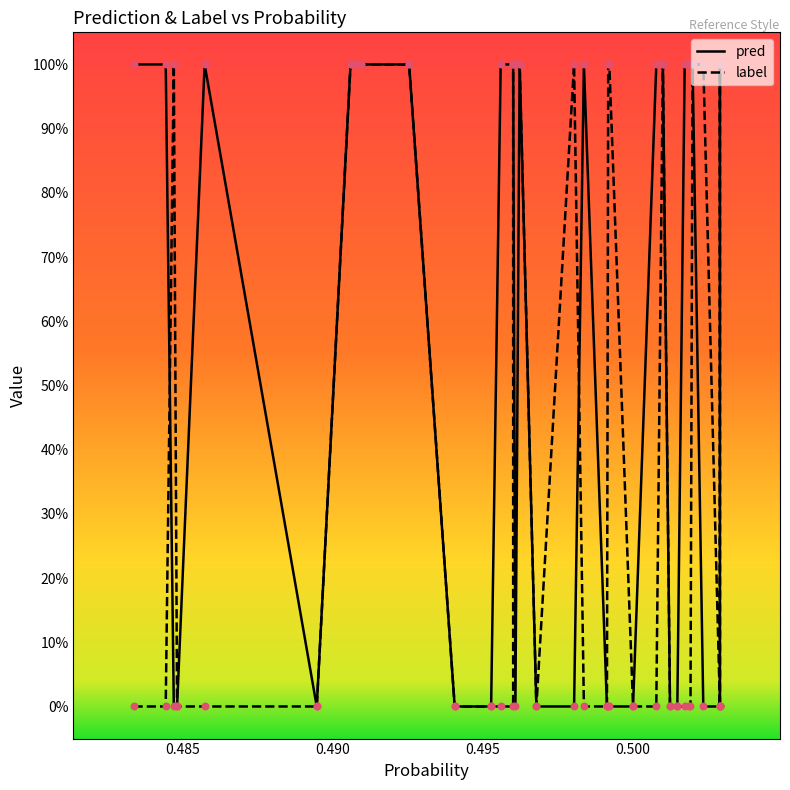

What are all the series names shown in the legend?

pred, label